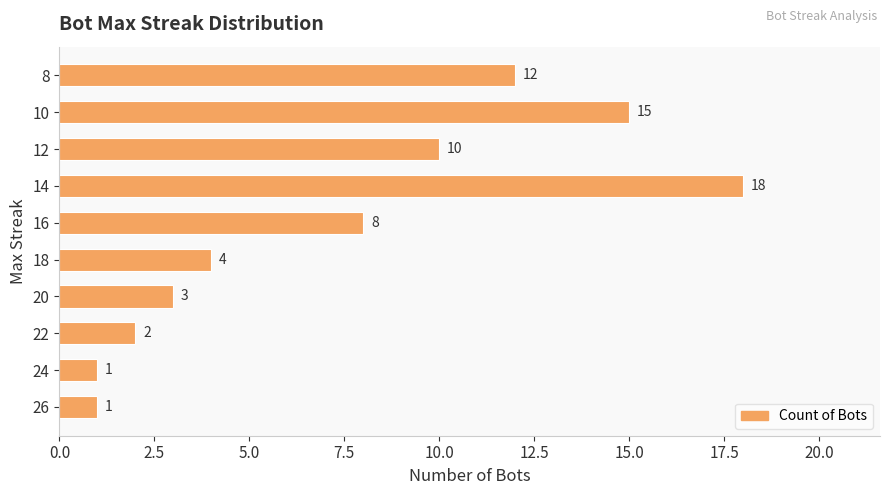

True or false: the data shows 4 at 18.

True